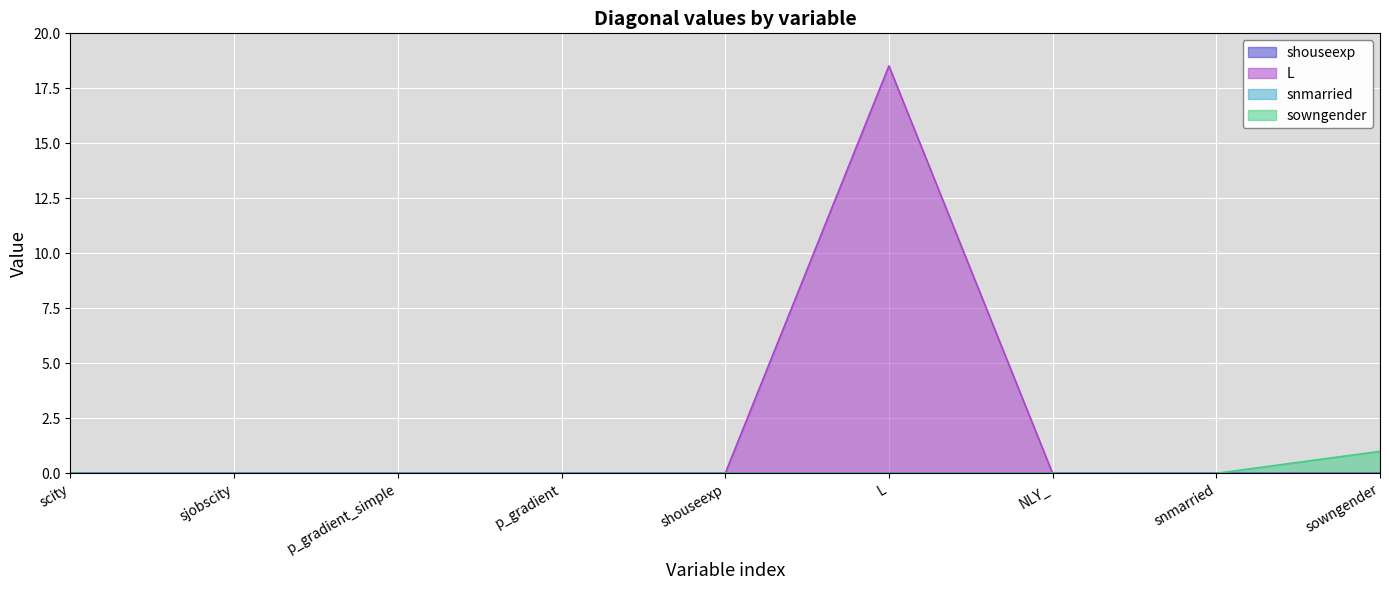

True or false: L and sowngender cross at least once.

False